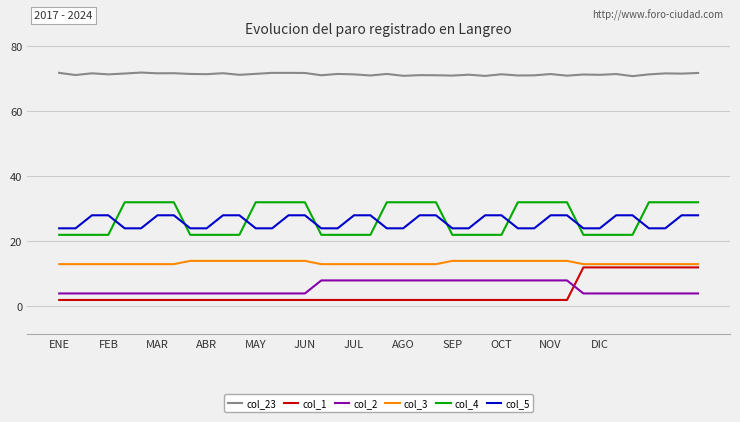

True or false: col_4 and col_2 cross at least once.

False